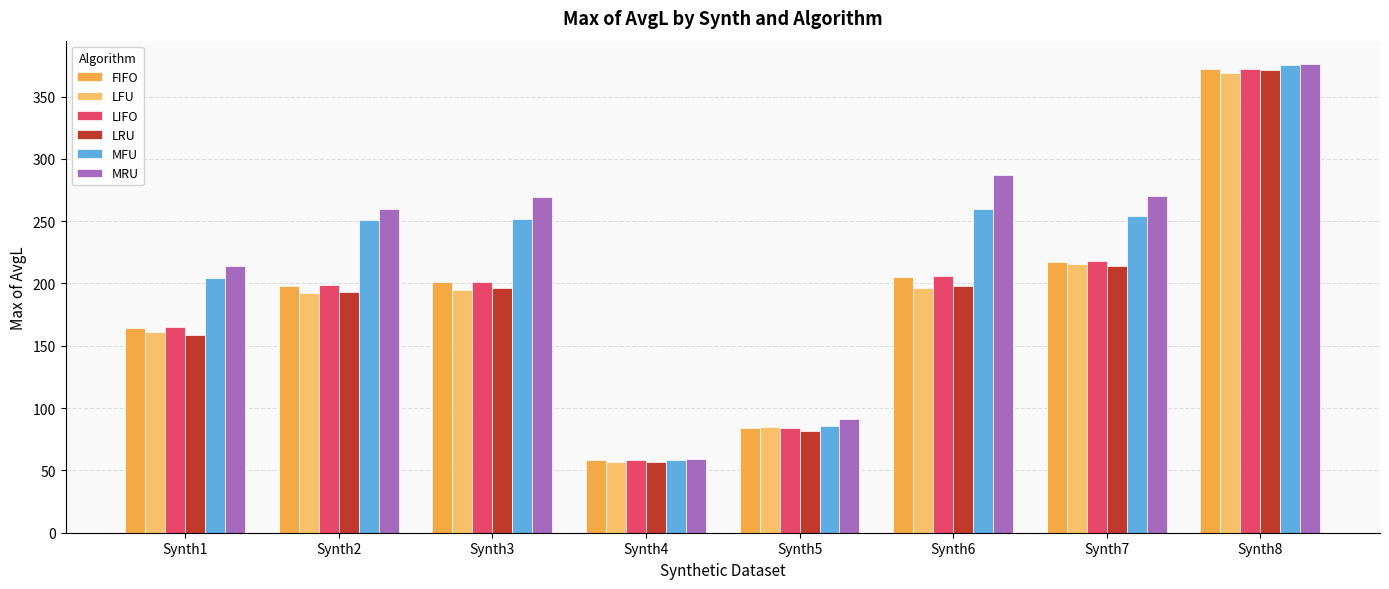

Are the bars horizontal?

No